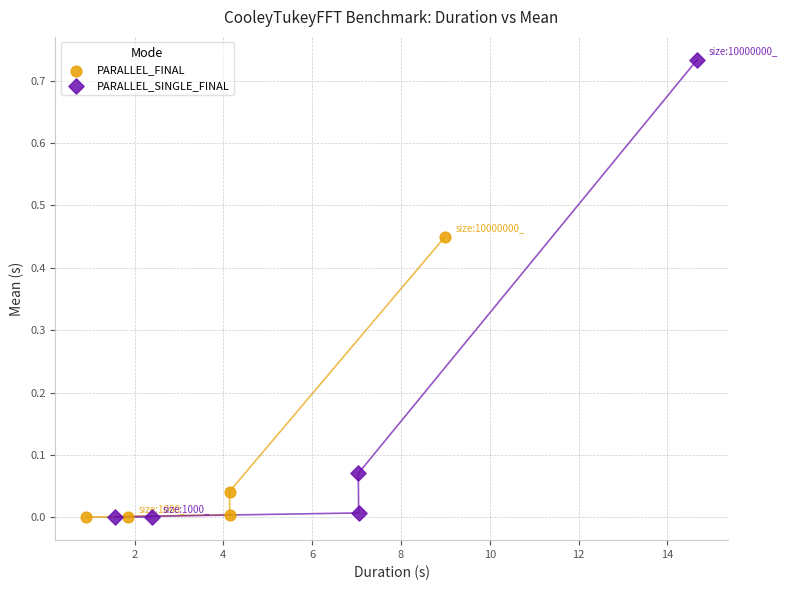

Which series contains the highest Y value?

PARALLEL_SINGLE_FINAL